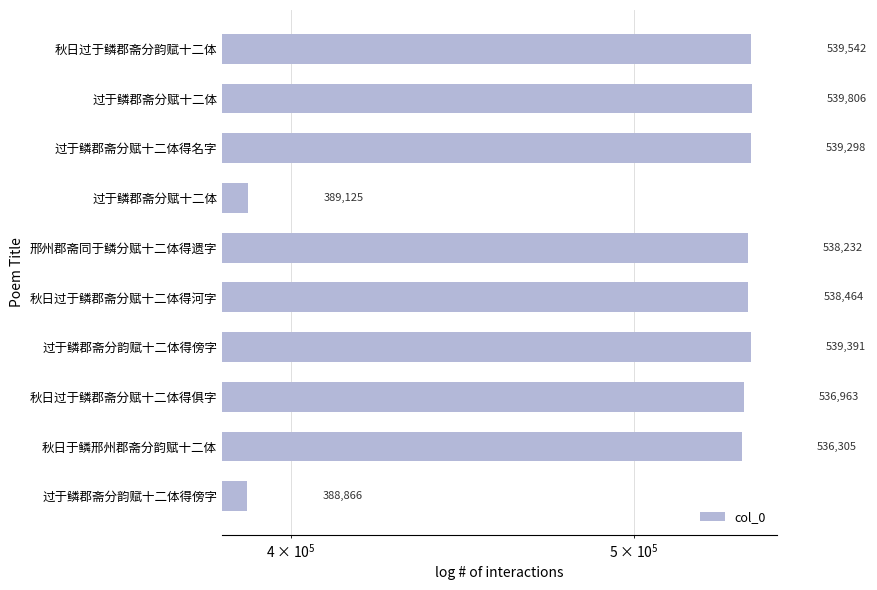

How many categories are shown in the chart?

10